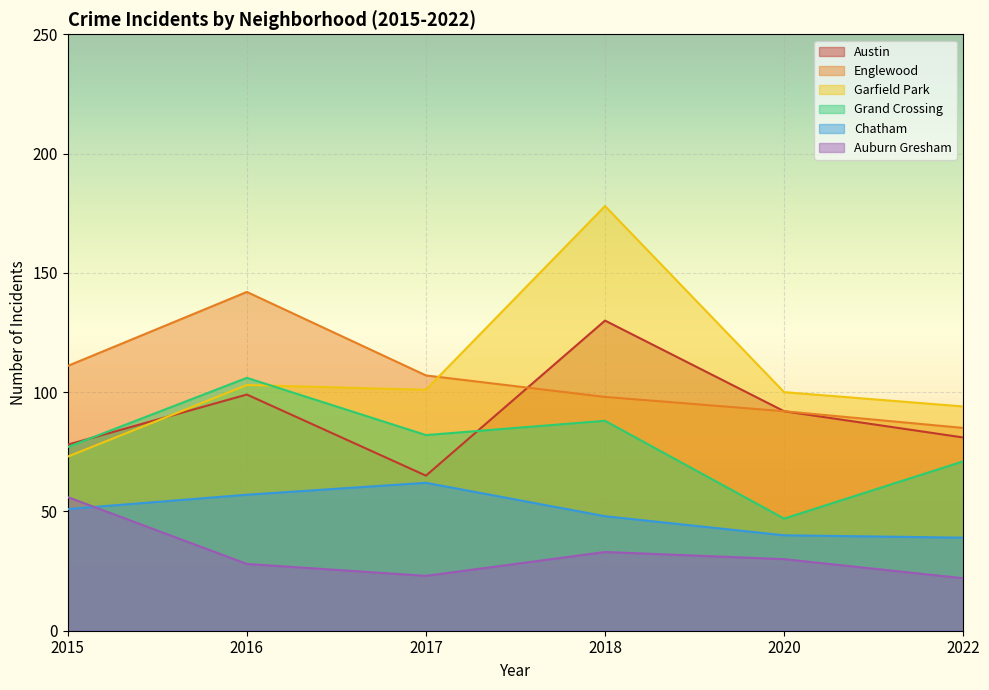

Where is Englewood nearest to the value 113?

2015